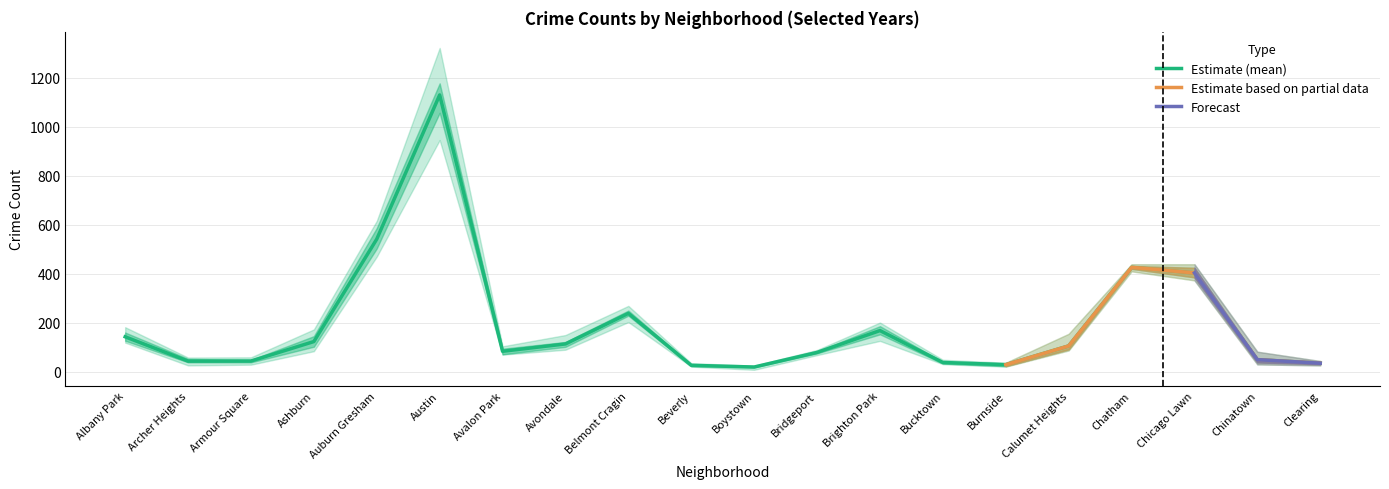

Where is Estimate (mean) nearest to the value 574?

Auburn Gresham